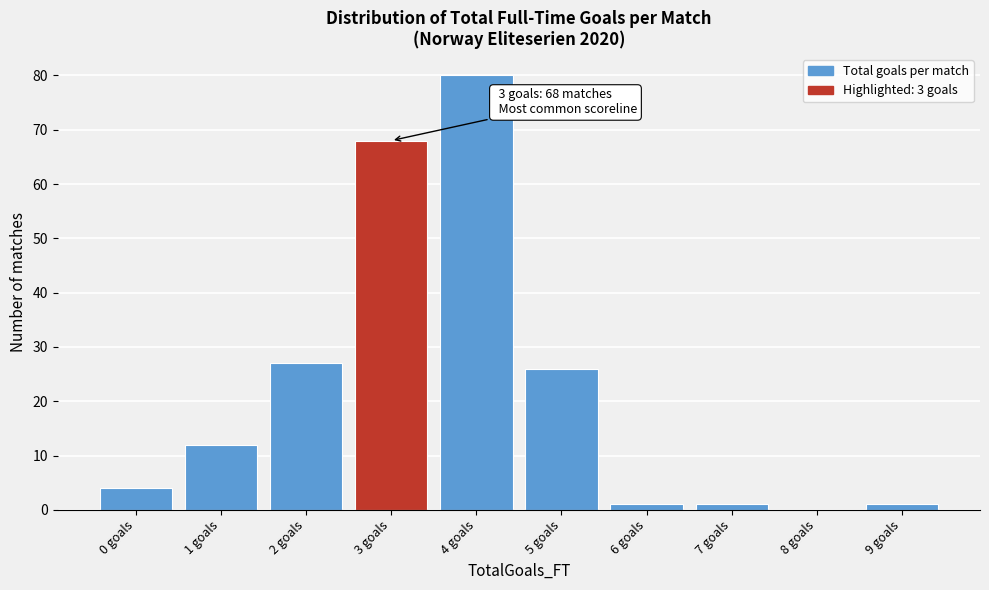

Reading right to left, transcribe all the data shown in this chart.

9 goals=1	8 goals=0	7 goals=1	6 goals=1	5 goals=26	4 goals=80	3 goals=68	2 goals=27	1 goals=12	0 goals=4